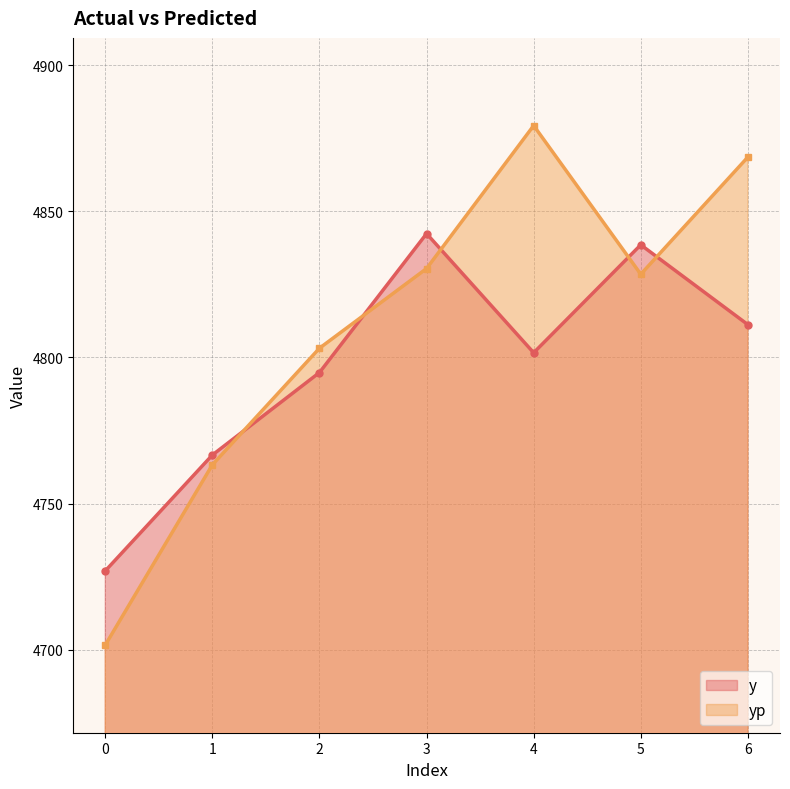

What is the spread (max minus min) of values at 6?

57.3